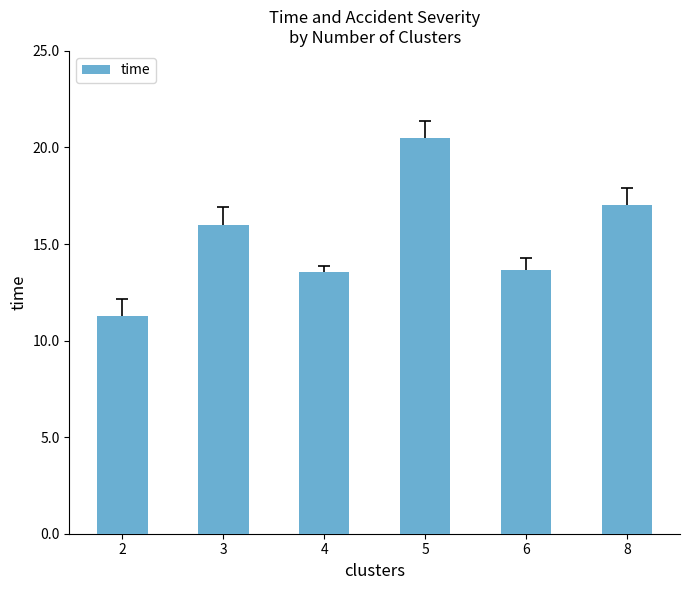

What is the greatest value displayed?

20.5